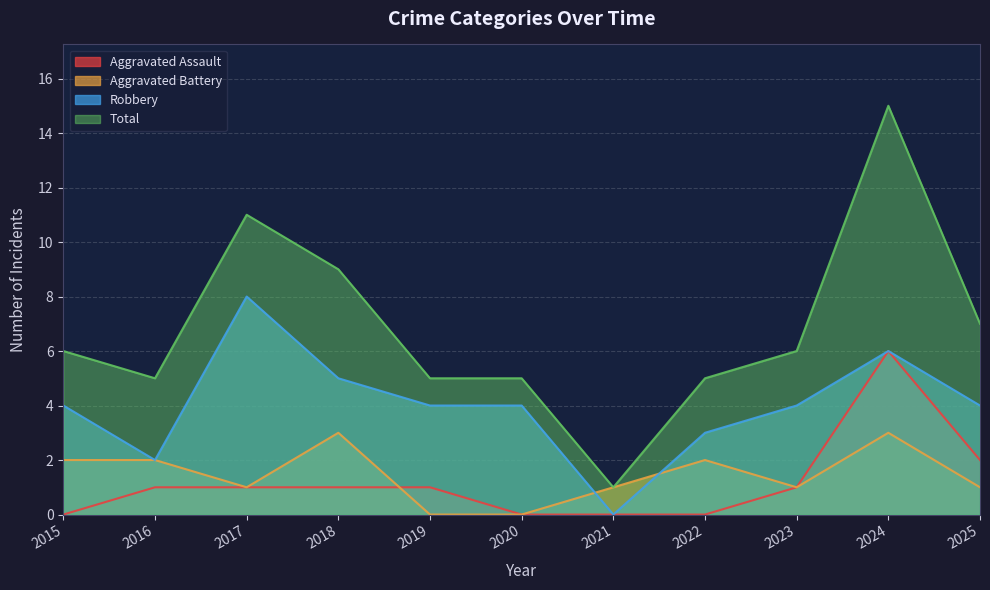

What is the average value of the Aggravated Assault series?

1